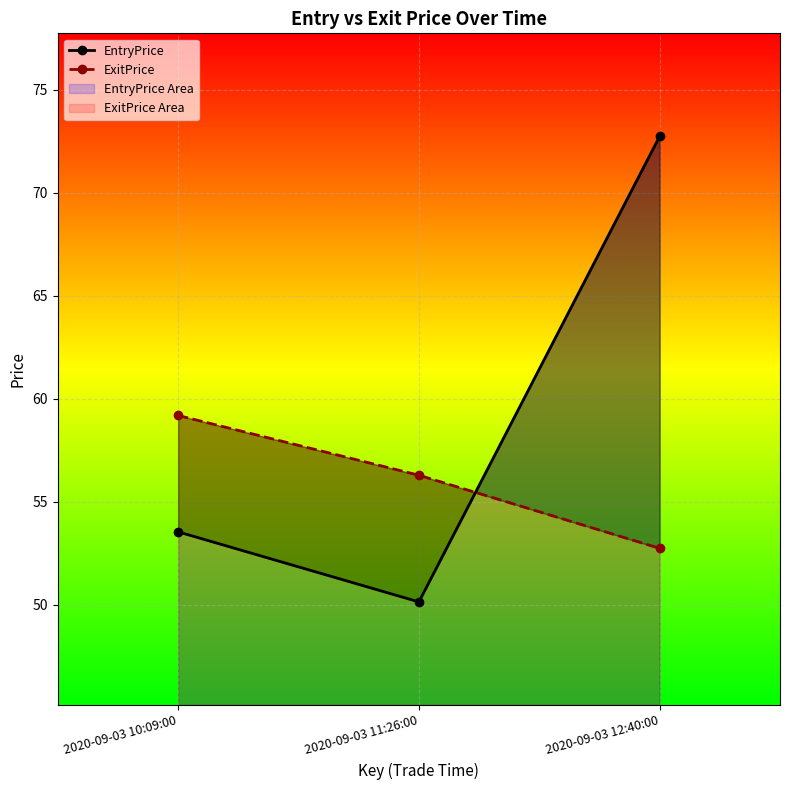

At how many categories does at least one series exceed 51?

3